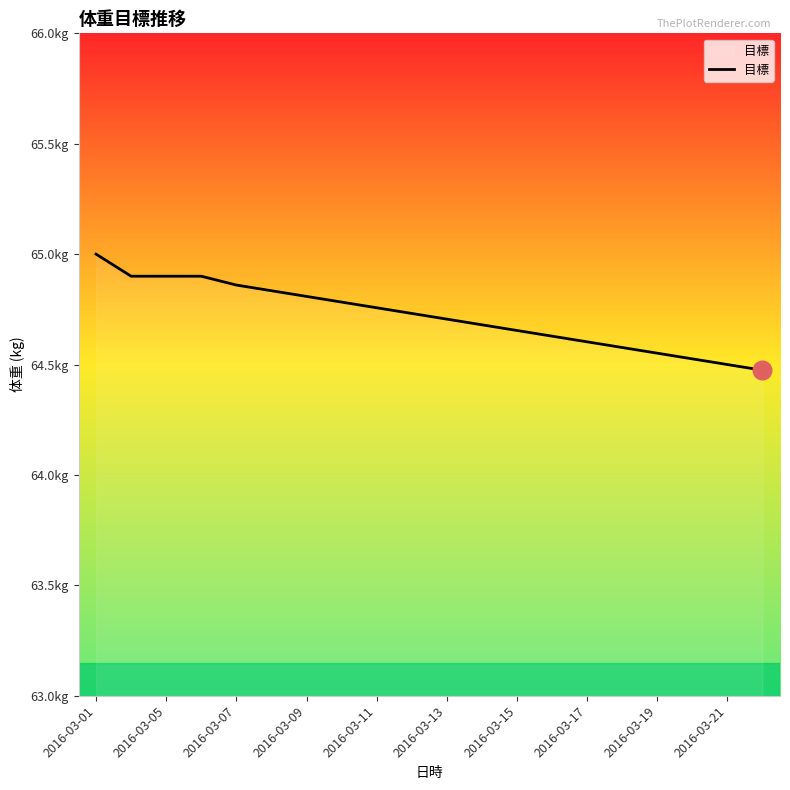

Does the chart have visible grid lines?

No